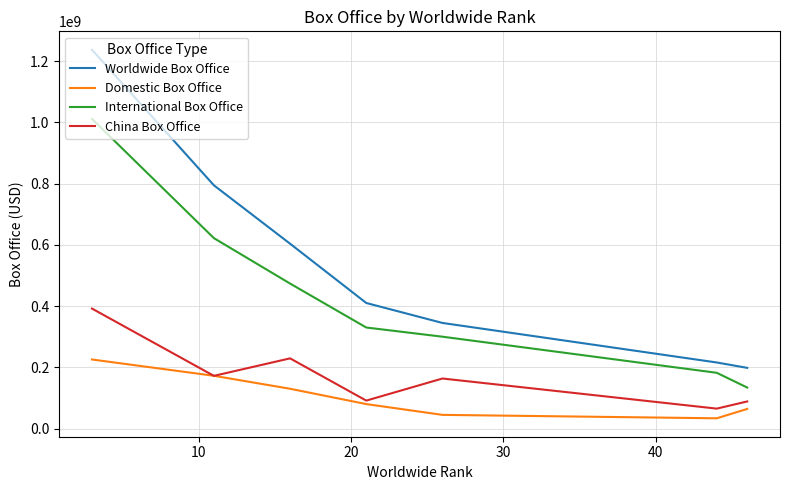

Rank the series by their maximum value, from lowest to highest.

Domestic Box Office, China Box Office, International Box Office, Worldwide Box Office